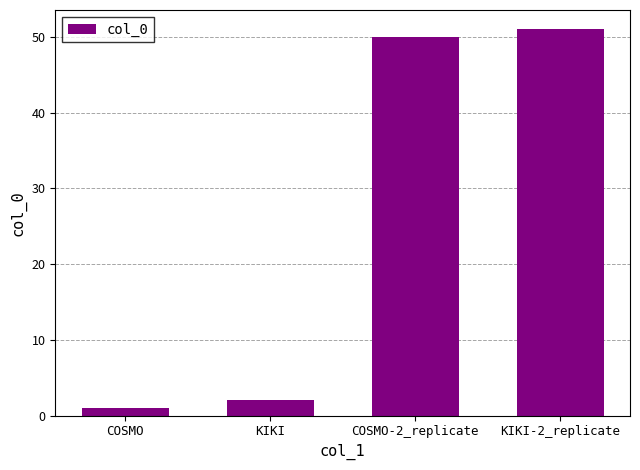

What is the change in value from KIKI to KIKI-2_replicate?

+49